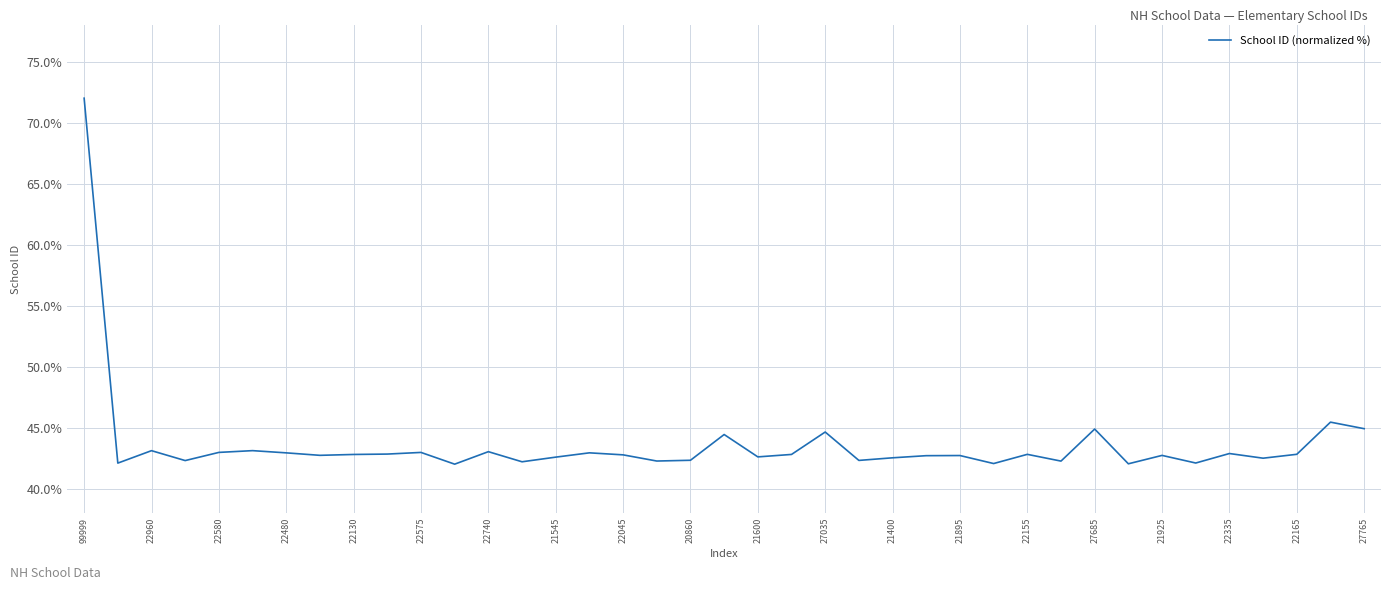

What is the difference between the maximum and minimum values?

30.0